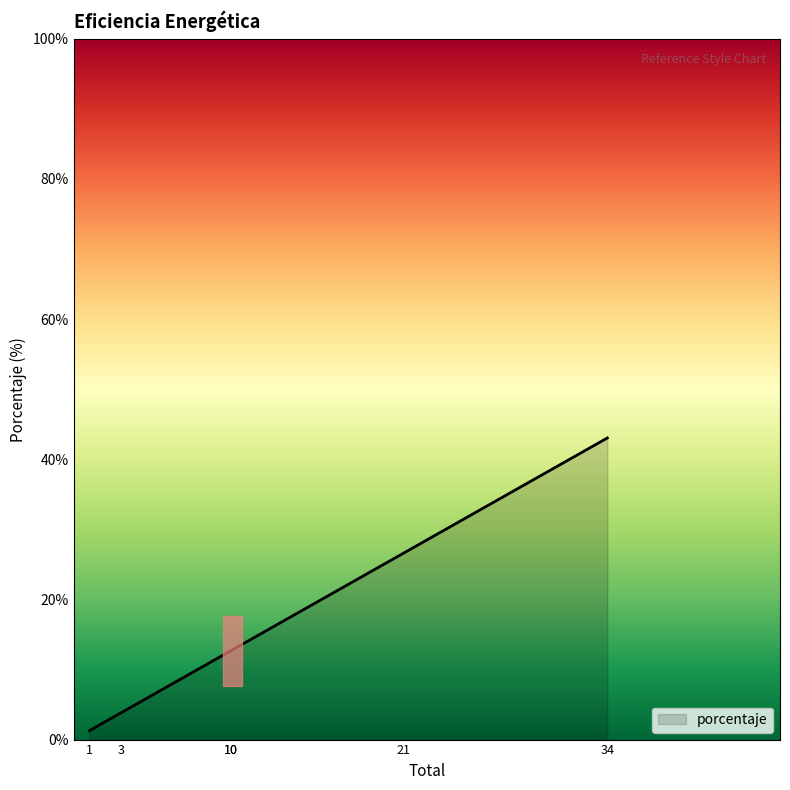

How many values are below 12?

2